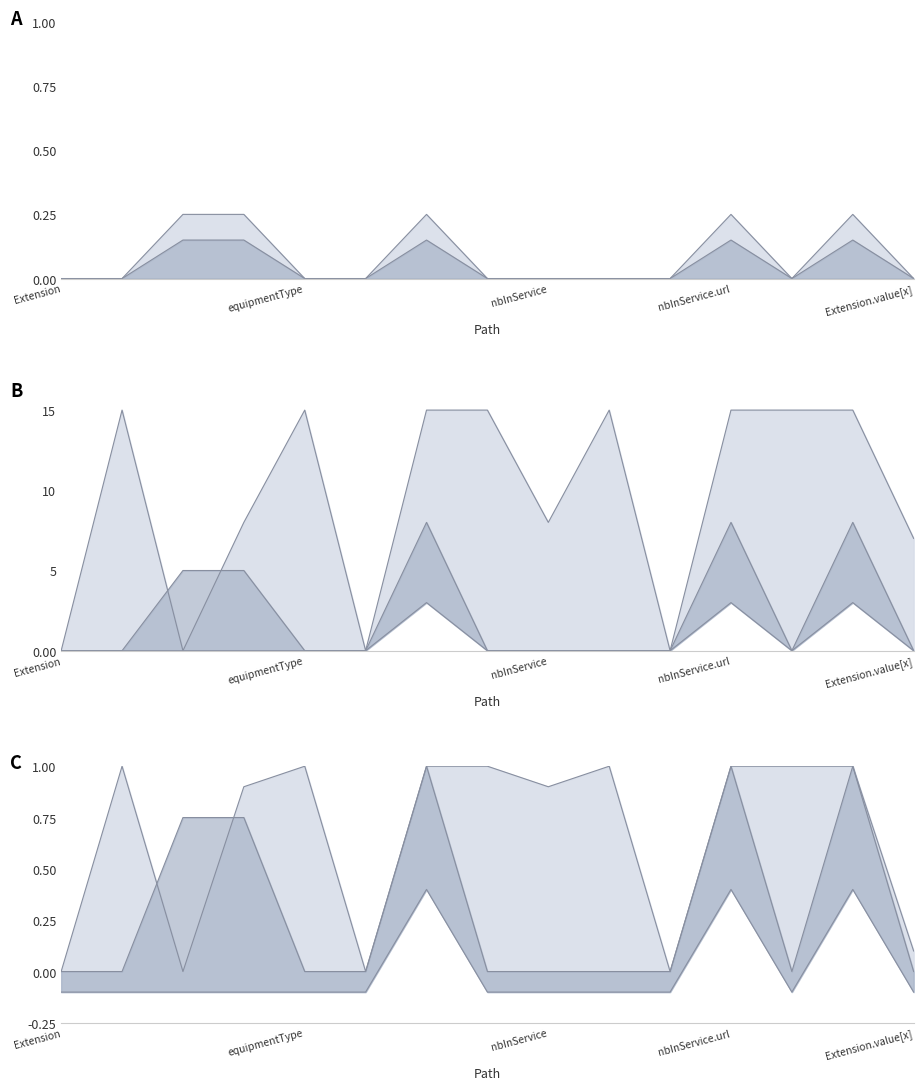

The value of Base Min at Extension.extension:equipmentType.url is 0.1. True or false?

False